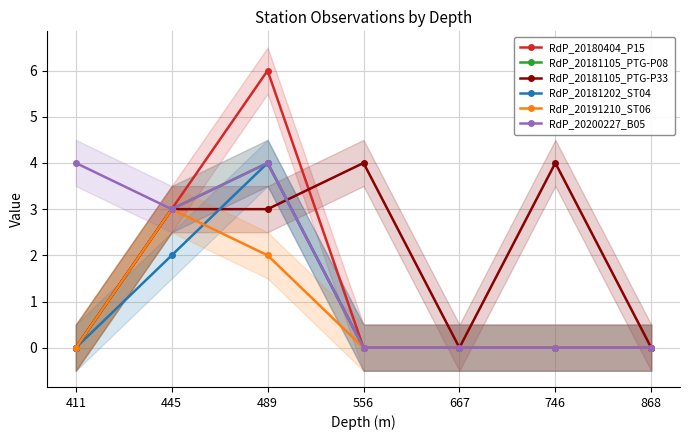

What value does the RdP_20181105_PTG-P33 series have at 556?

4